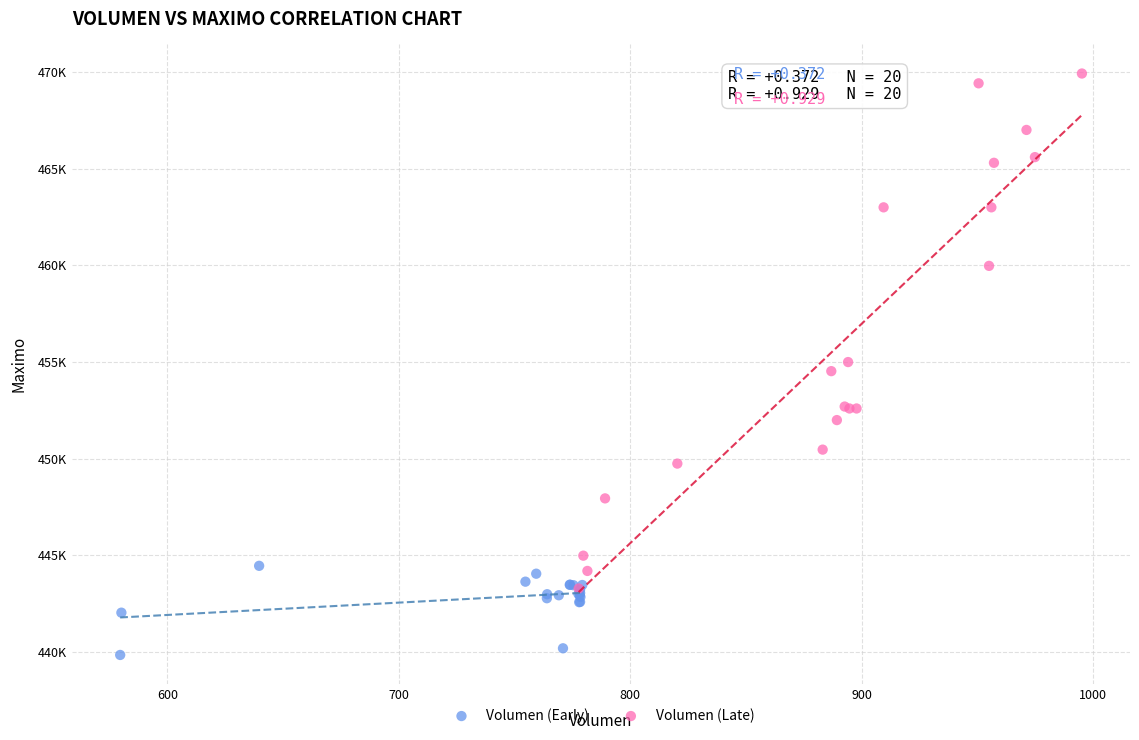

Which series has the largest Y range (max minus min)?

Volumen (Late)